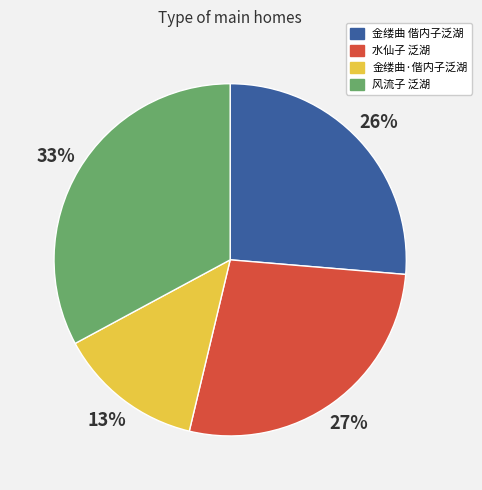

Do 金缕曲·偕内子泛湖 and 金缕曲 偕内子泛湖 together represent more than half of the pie?

No